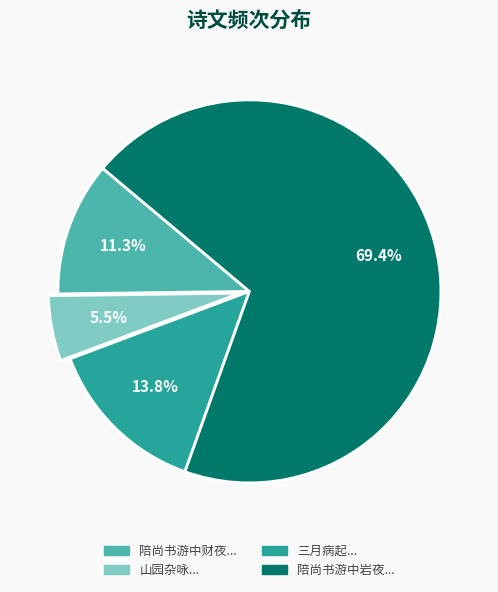

What is the ratio of the value at 陪尚书游中岩夜... to the value at 陪尚书游中财夜...?

6.1